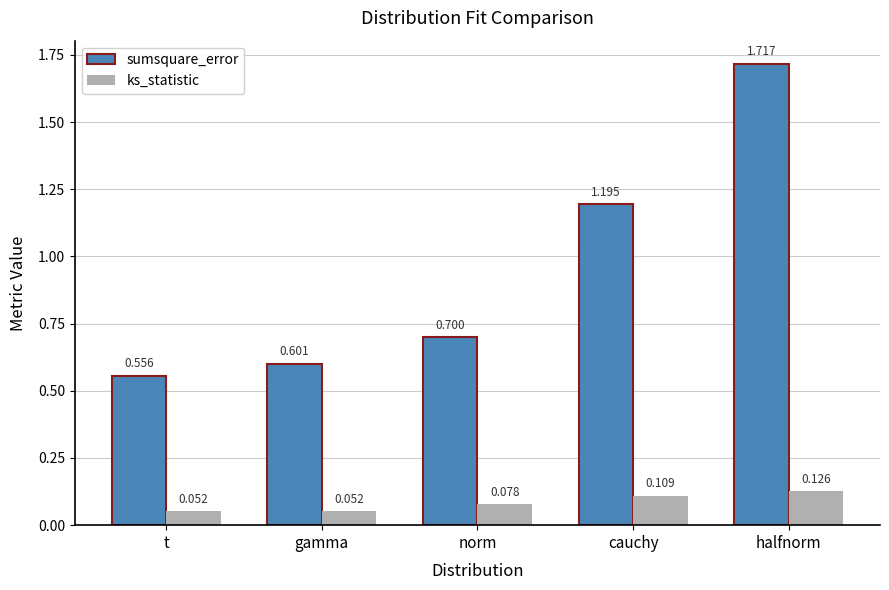

Which series changed the most between cauchy and halfnorm?

sumsquare_error